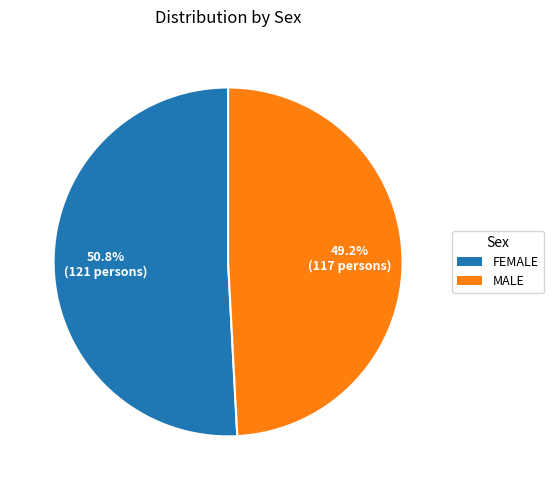

Does any single category account for the majority?

Yes